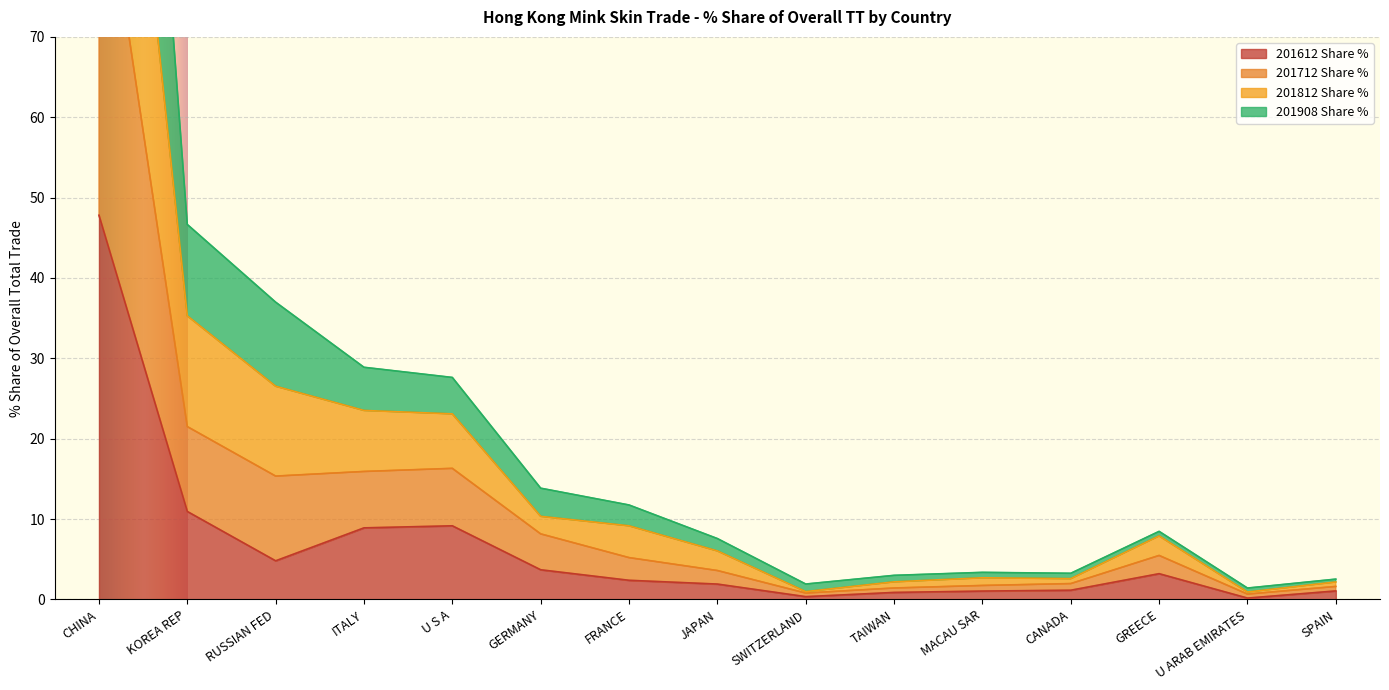

What is the difference between the 201612 Share % values at GREECE and U ARAB EMIRATES?

3.0